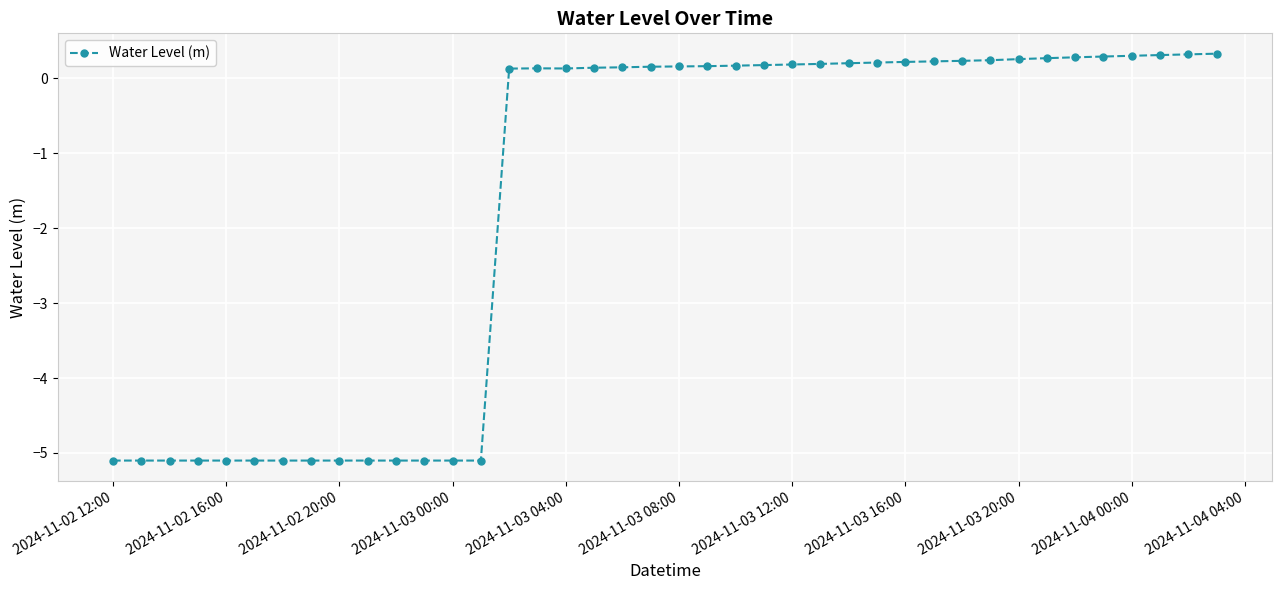

What is the difference between the maximum and second lowest values?

5.4